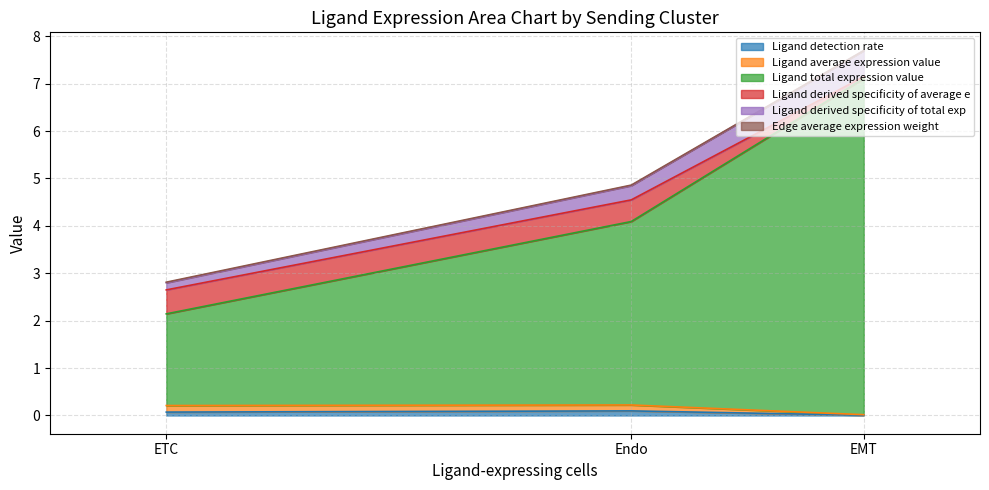

What is the difference between the Ligand average expression value values at EMT and Endo?

0.1